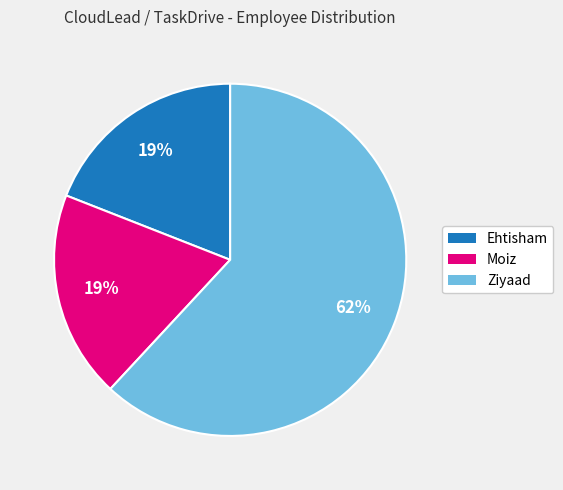

Is the sum of Moiz and Ehtisham greater than half?

No